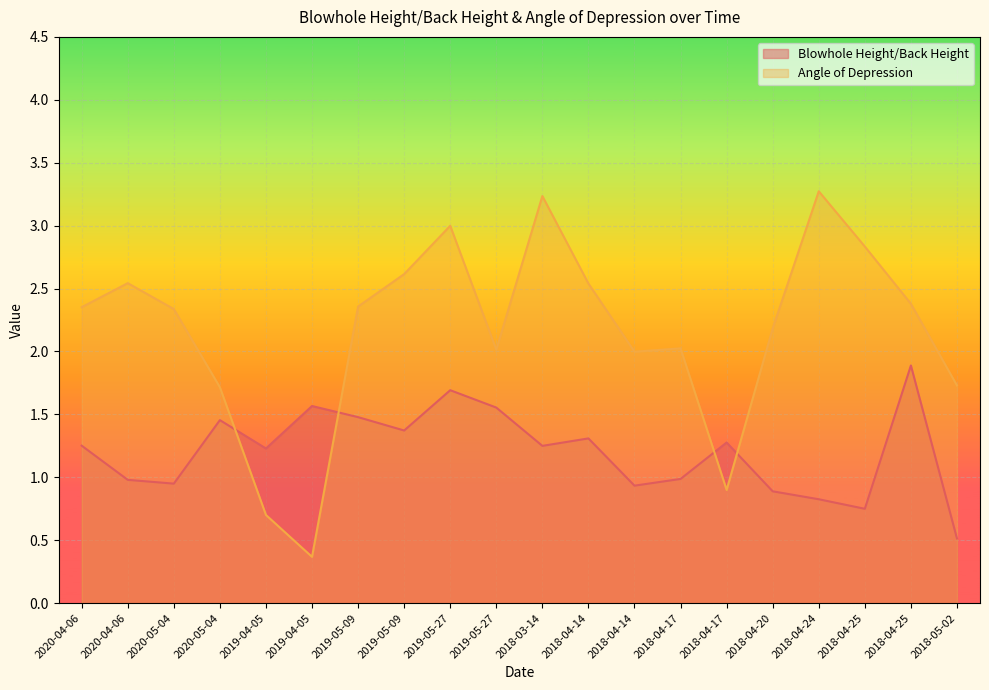

Where is Blowhole Height/Back Height nearest to the value 1?

2018-04-17